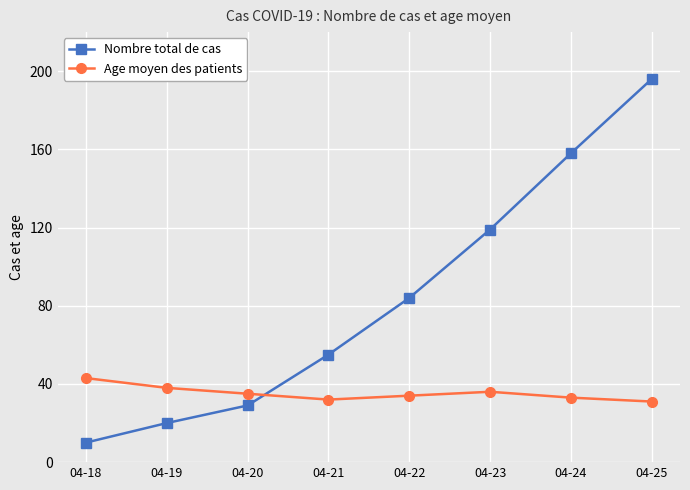

At which category is the sum across all series the highest?

04-25